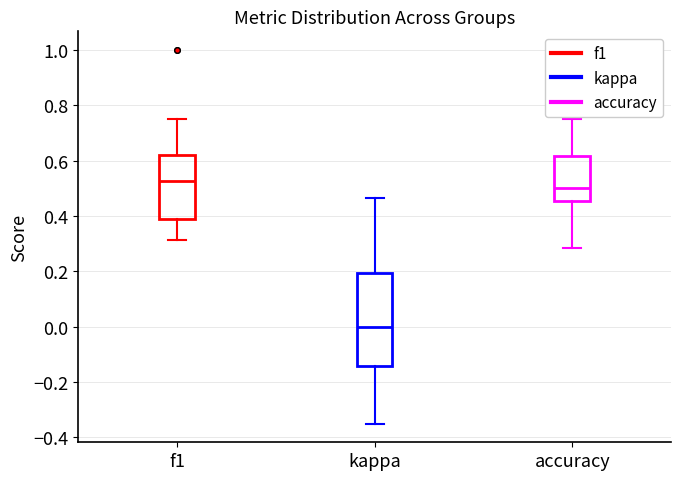

Where is the lower edge of the box for f1 on the y-axis? The values are not printed on the chart, so give them approximately, as read against the axis.

0.38